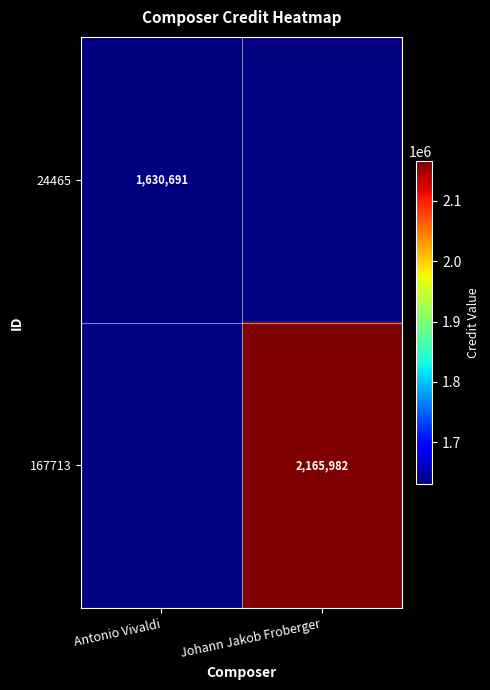

The 167713 series shows 3181967 at Johann Jakob Froberger. True or false?

False